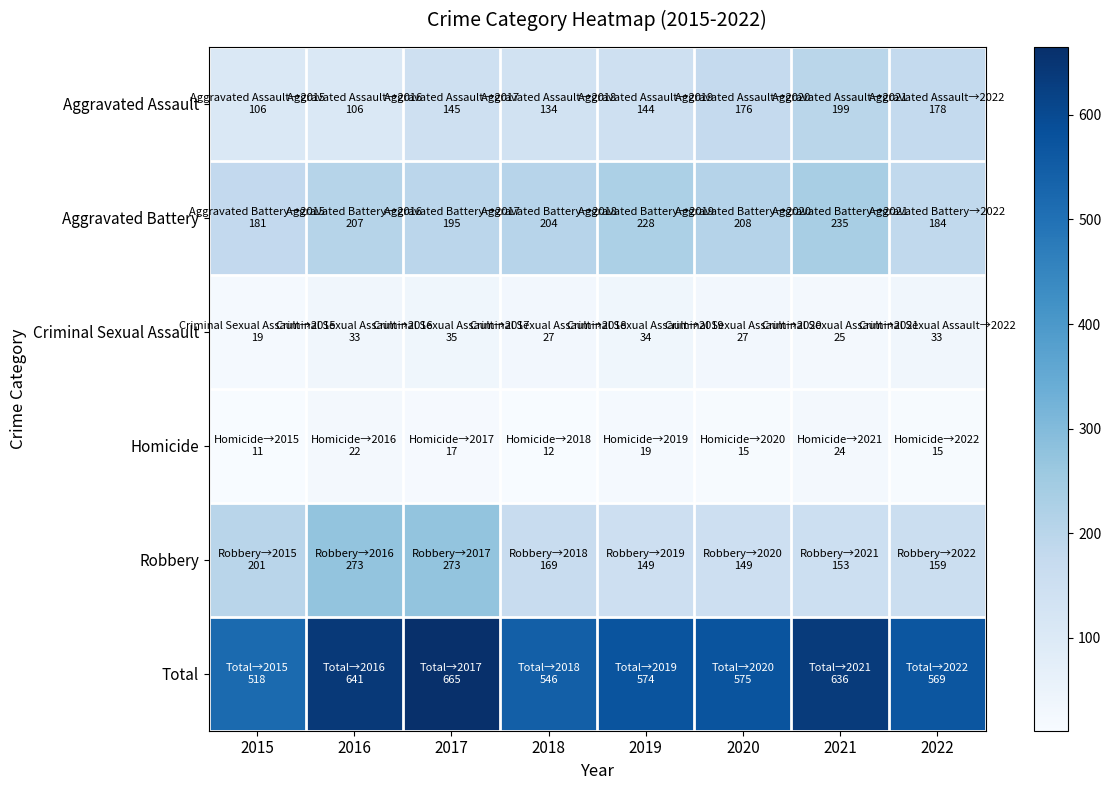

What is the total value across all series at 2018?

1092